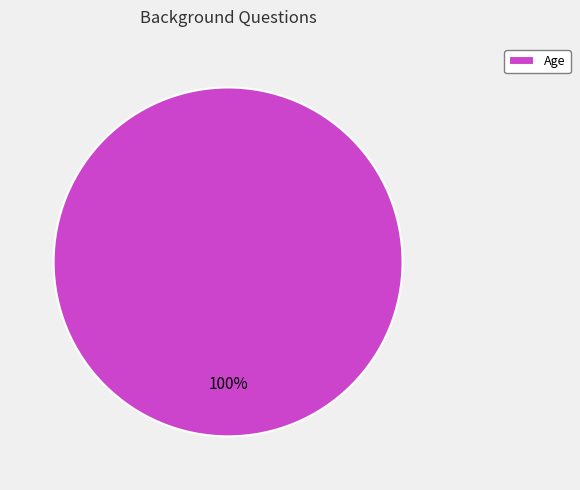

Rank the categories by value from highest to lowest.

Age